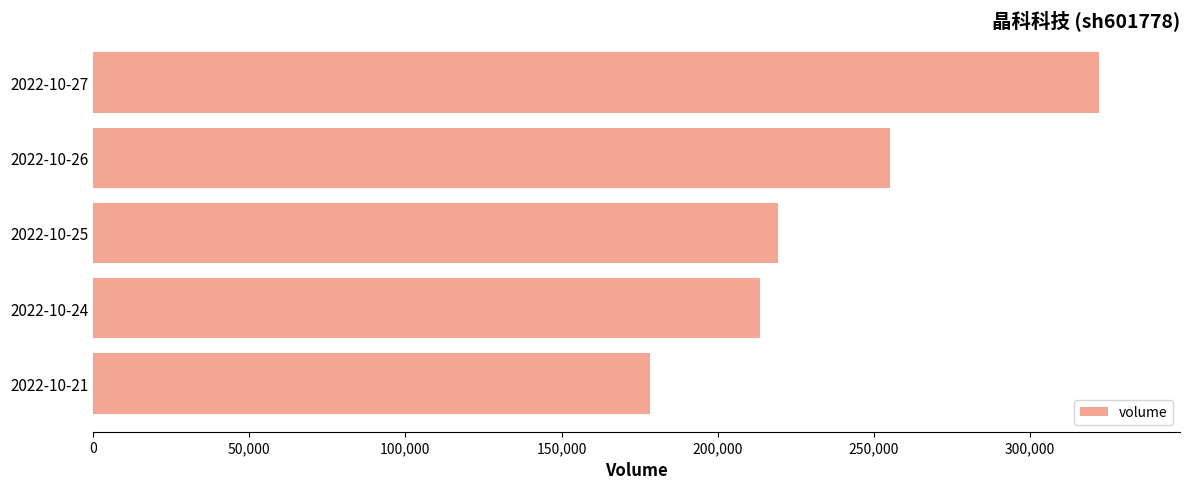

What is the sum of the values at 2022-10-27 and 2022-10-25?

541583